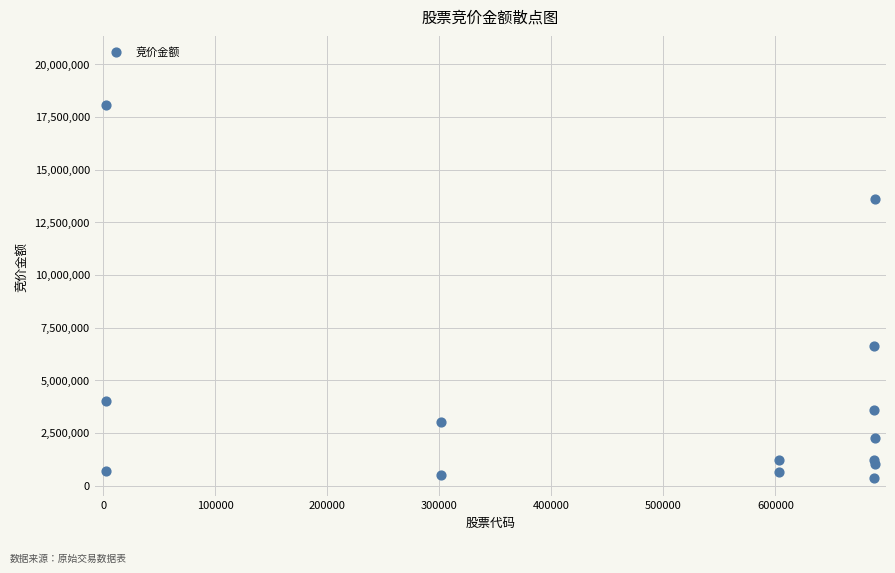

What Y value in the scatter plot is closest to 9205610?

6621120